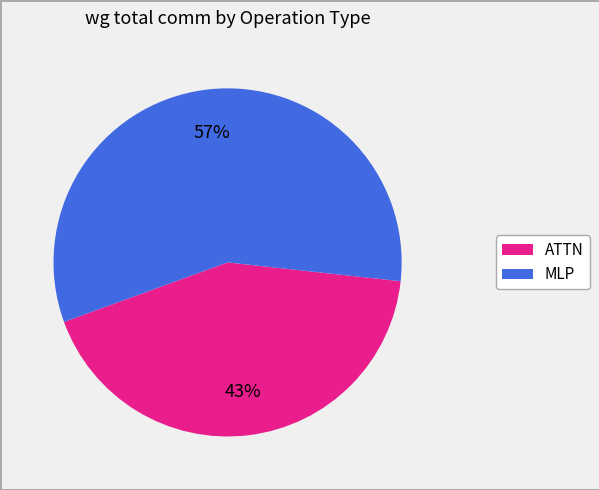

Does any single category account for the majority?

Yes